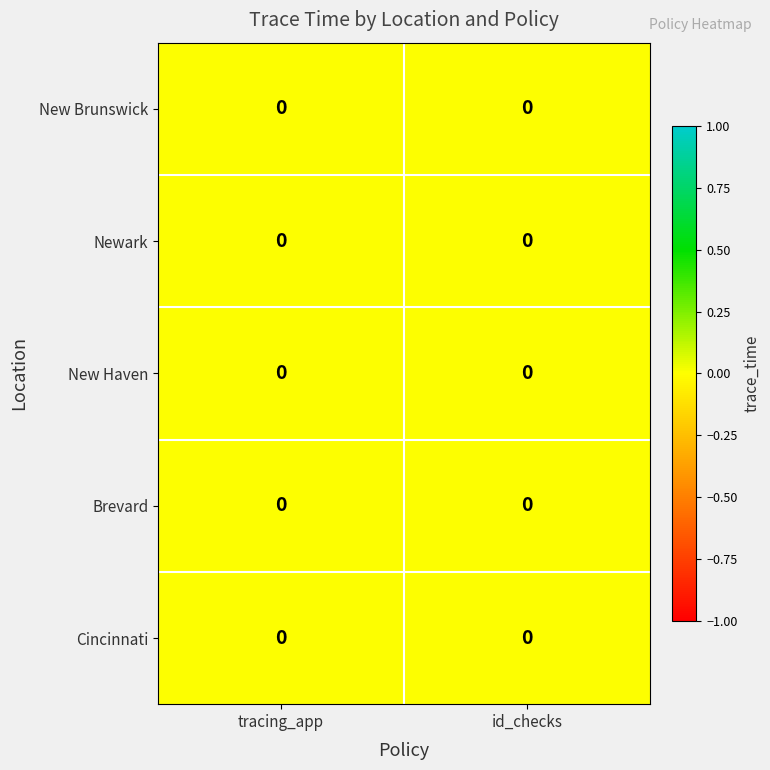

The value of Newark at tracing_app is 0.0. True or false?

True